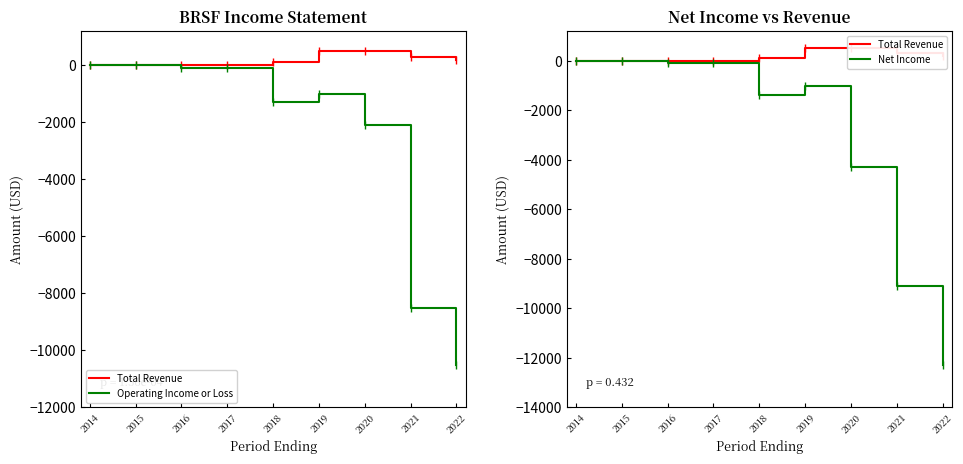

Where does the Net Income series first go above -1000?

2014